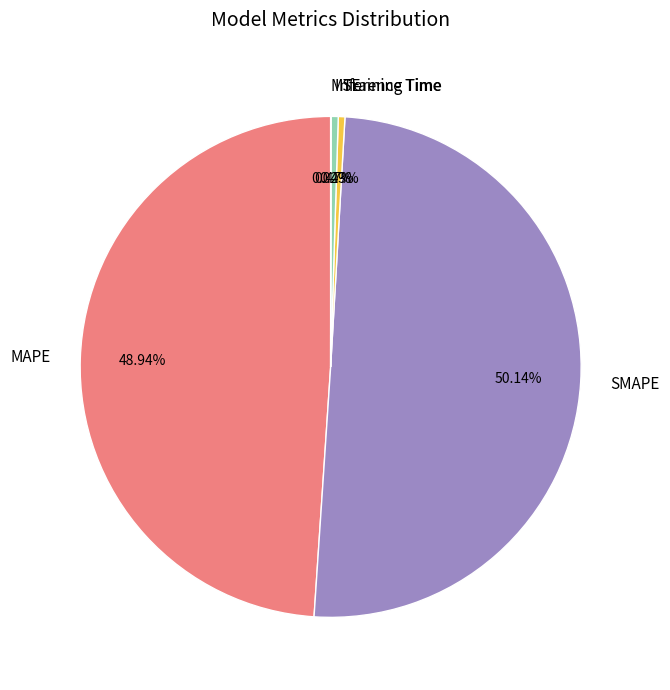

Between SMAPE and MAPE, which is larger?

SMAPE